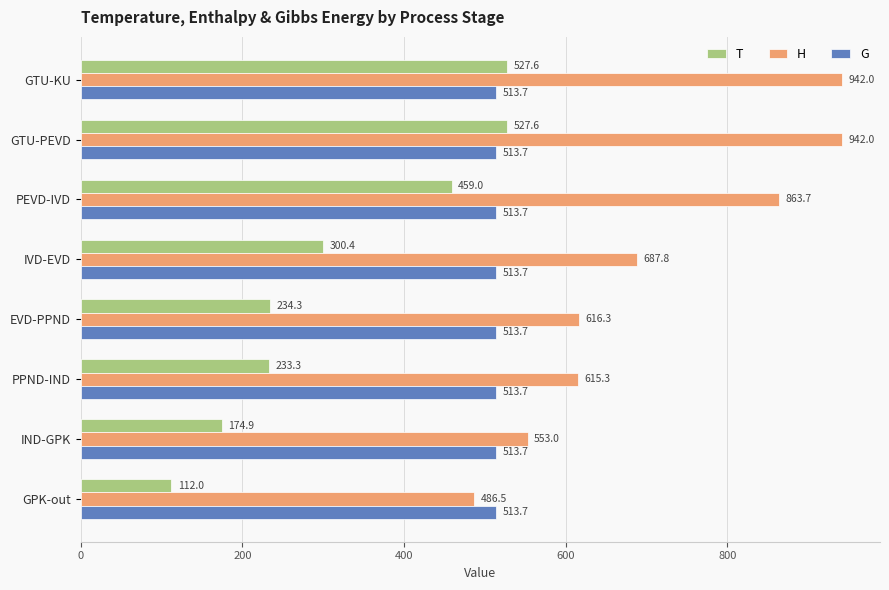

What is the difference between the second highest and second lowest values in the T series?

352.7